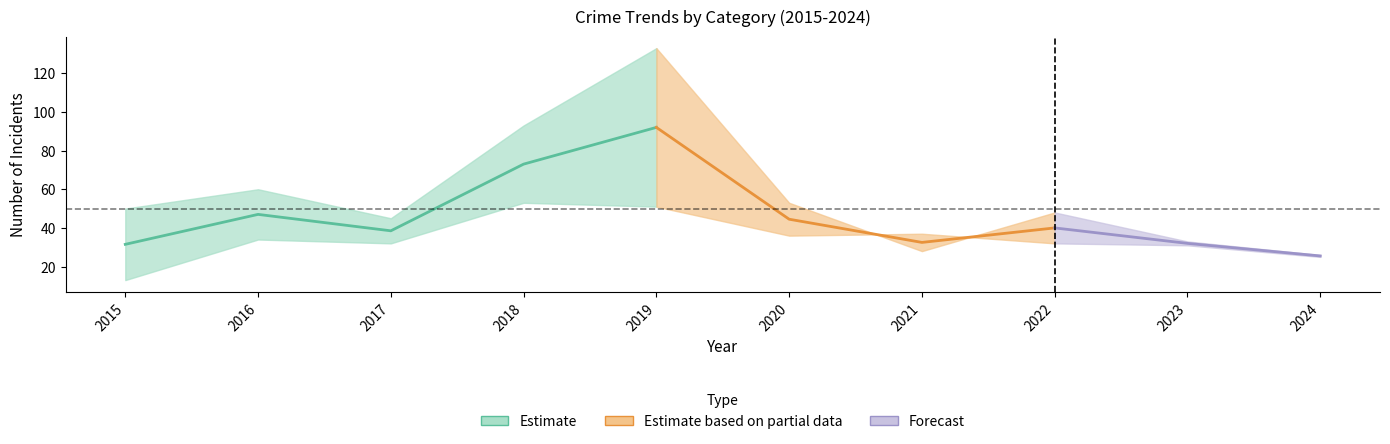

True or false: Aggravated Assault and Theft intersect in this chart.

False